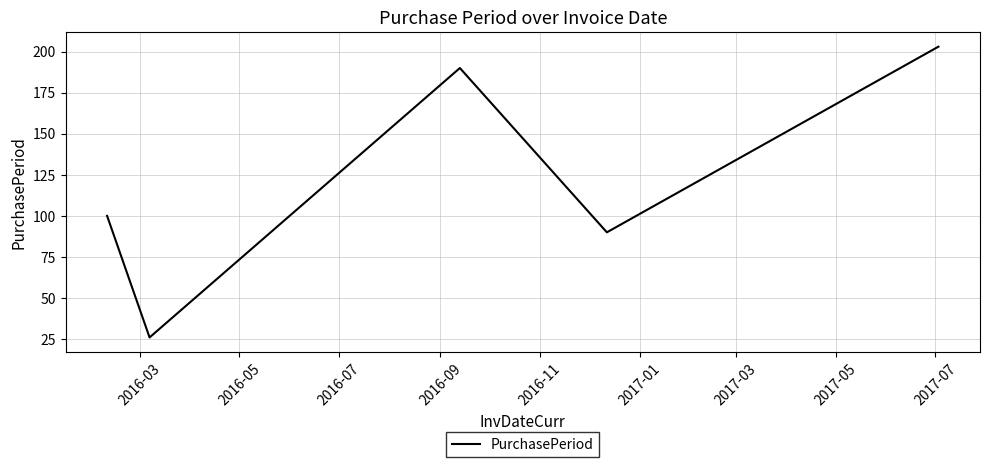

How many interior local peaks (higher than both neighbors) does the data have?

1